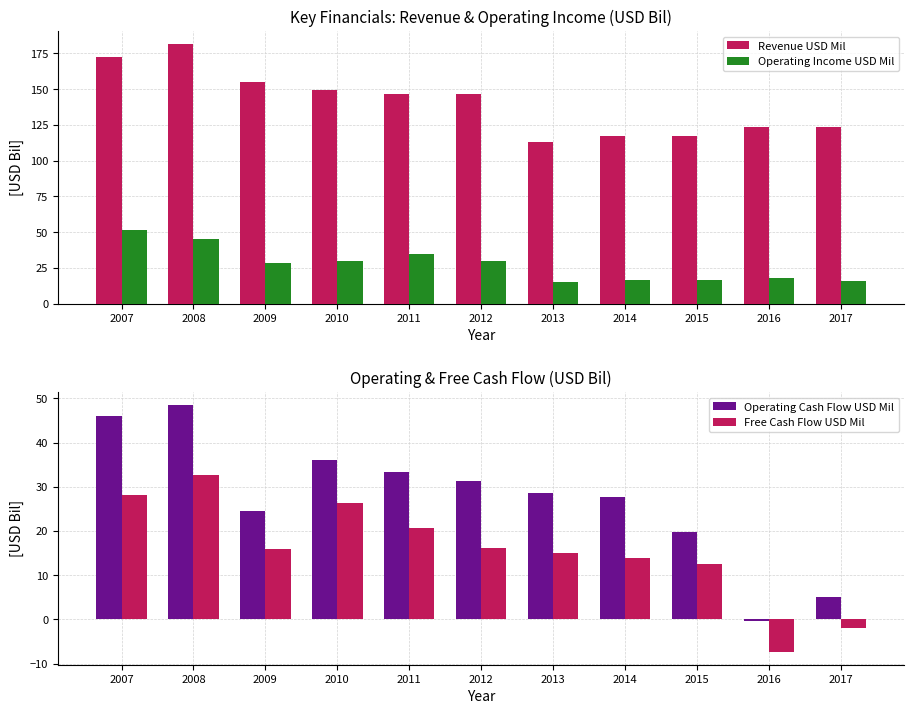

What is the sum of the Revenue USD Mil values at 2014 and 2007?

289.7